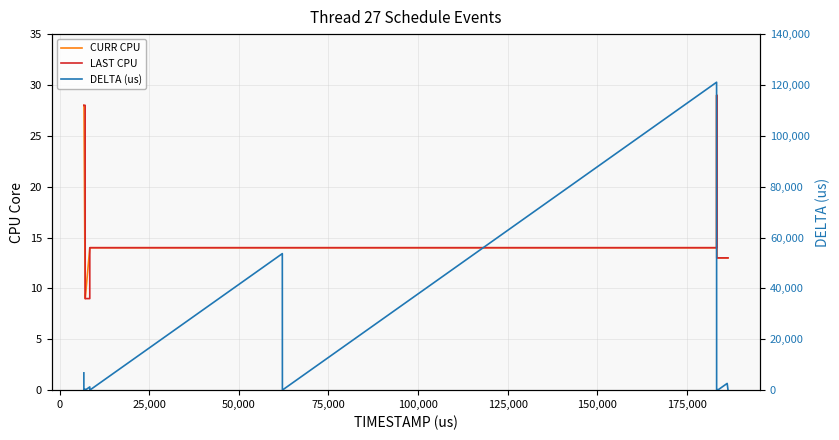

What is the minimum value for DELTA (us)?

4